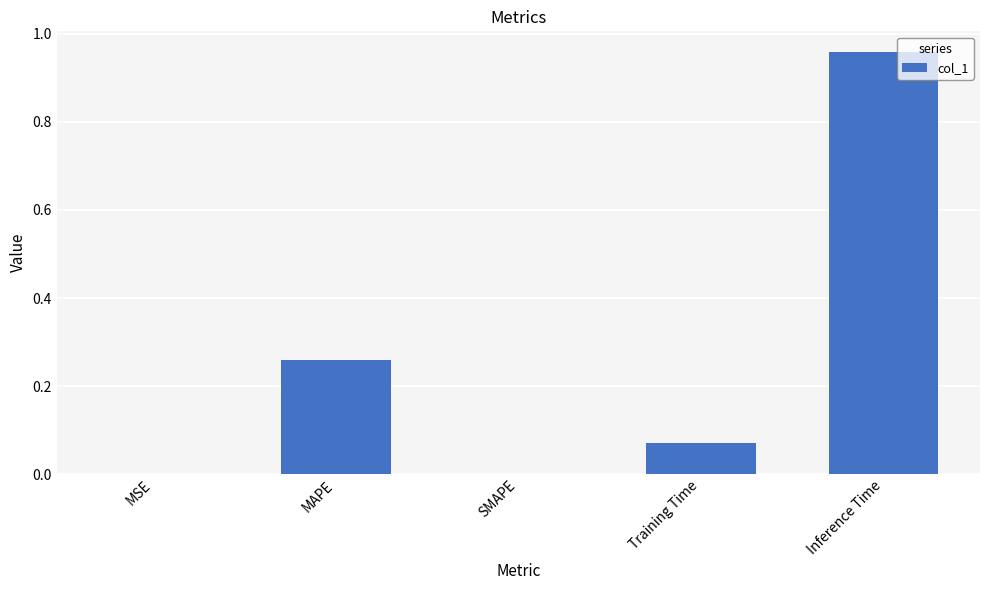

What is the sum of all values?

1.3